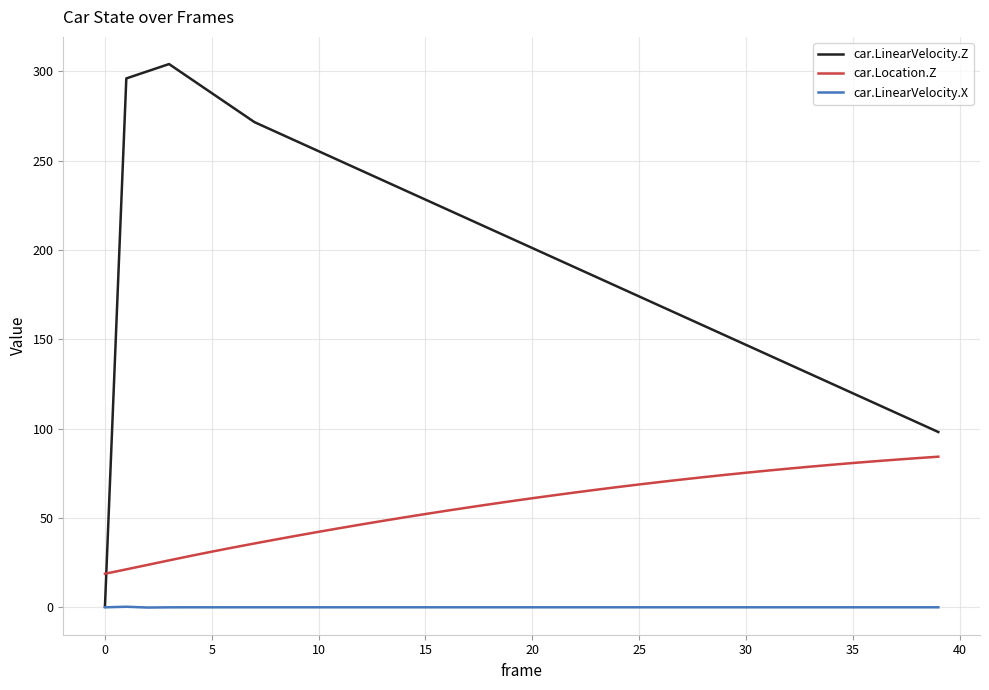

Which series has the largest range (max minus min)?

car.LinearVelocity.Z